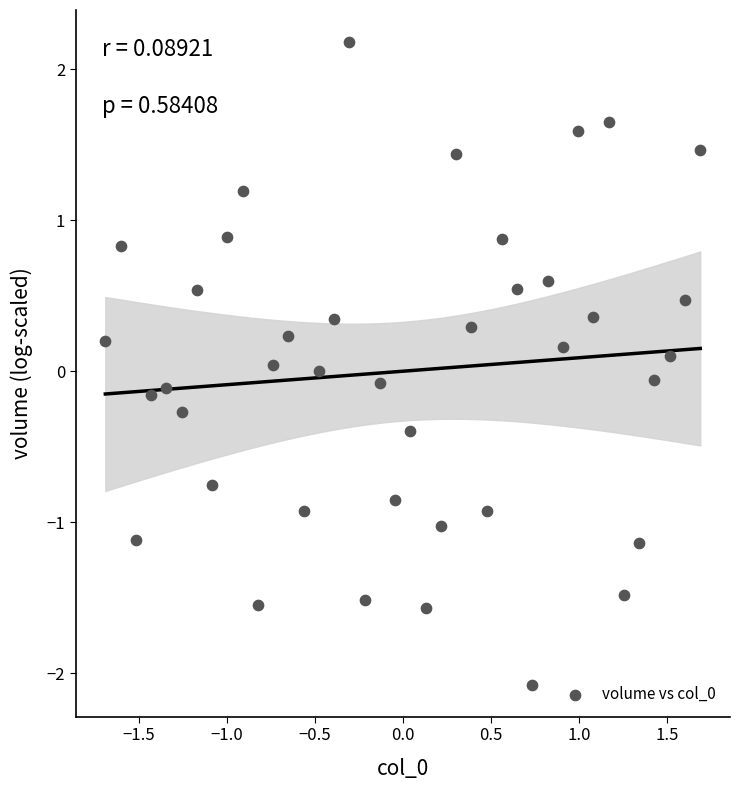

What is the range of Y values (max minus min)?

4.3